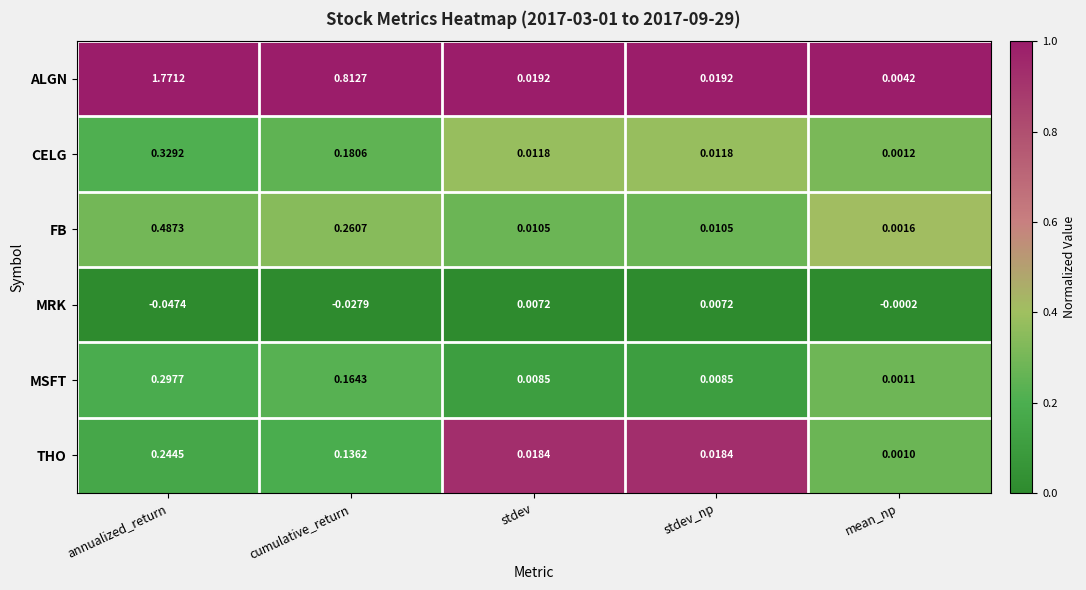

At stdev_np, list the series in order from smallest to largest.

MRK, MSFT, FB, CELG, THO, ALGN